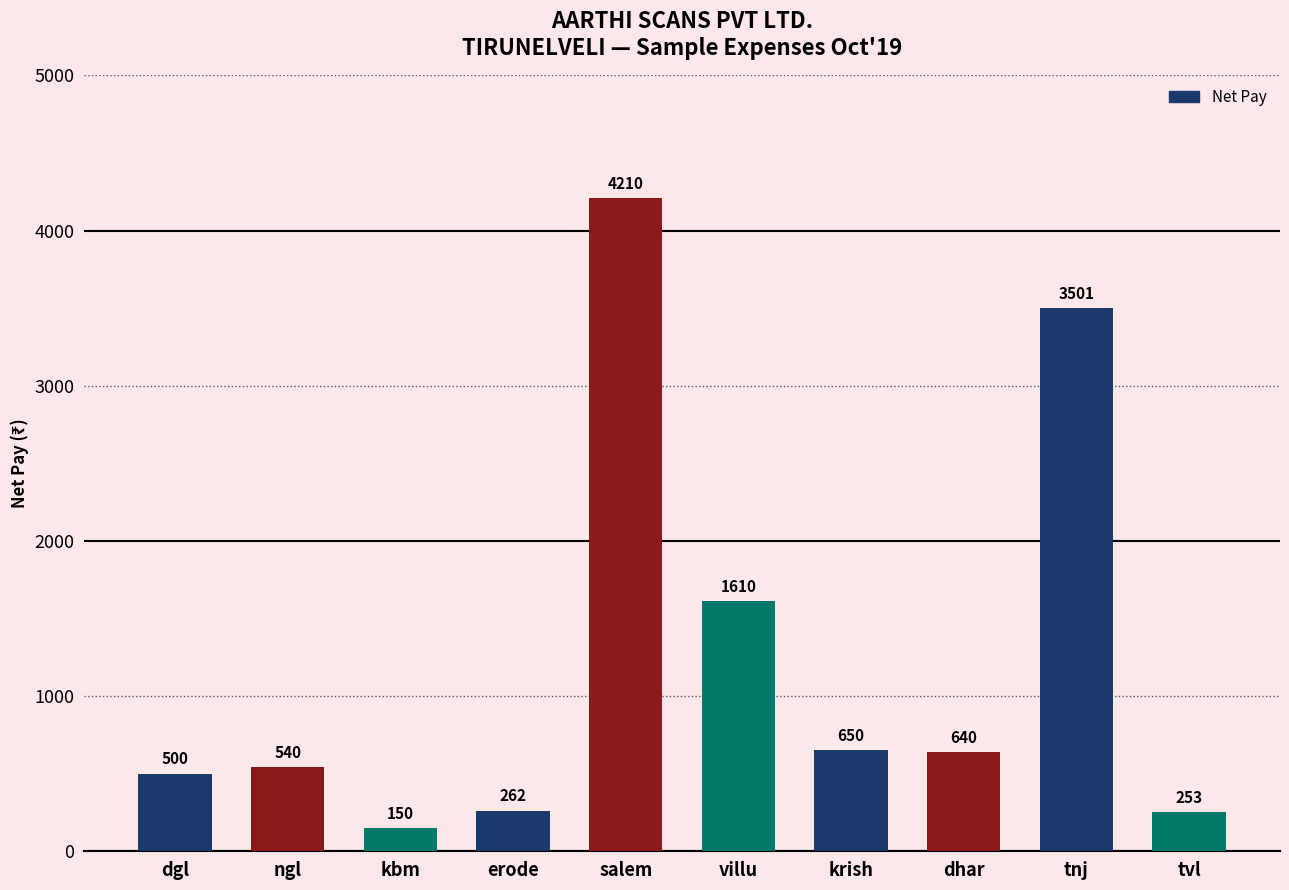

The value at dgl is 837. True or false?

False